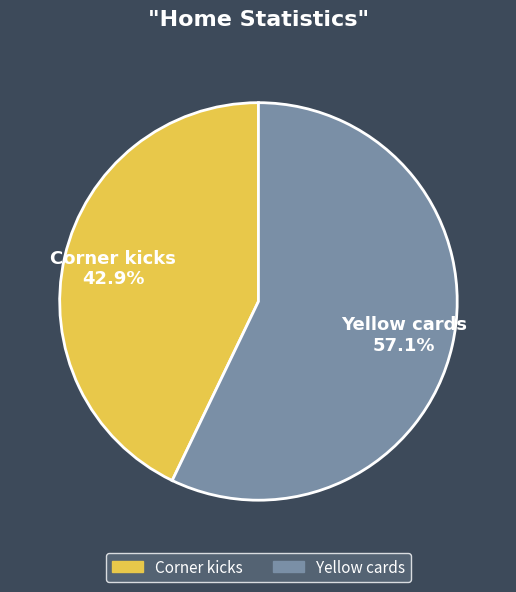

Approximately how many times larger is the value at Yellow cards compared to Corner kicks?

1.3